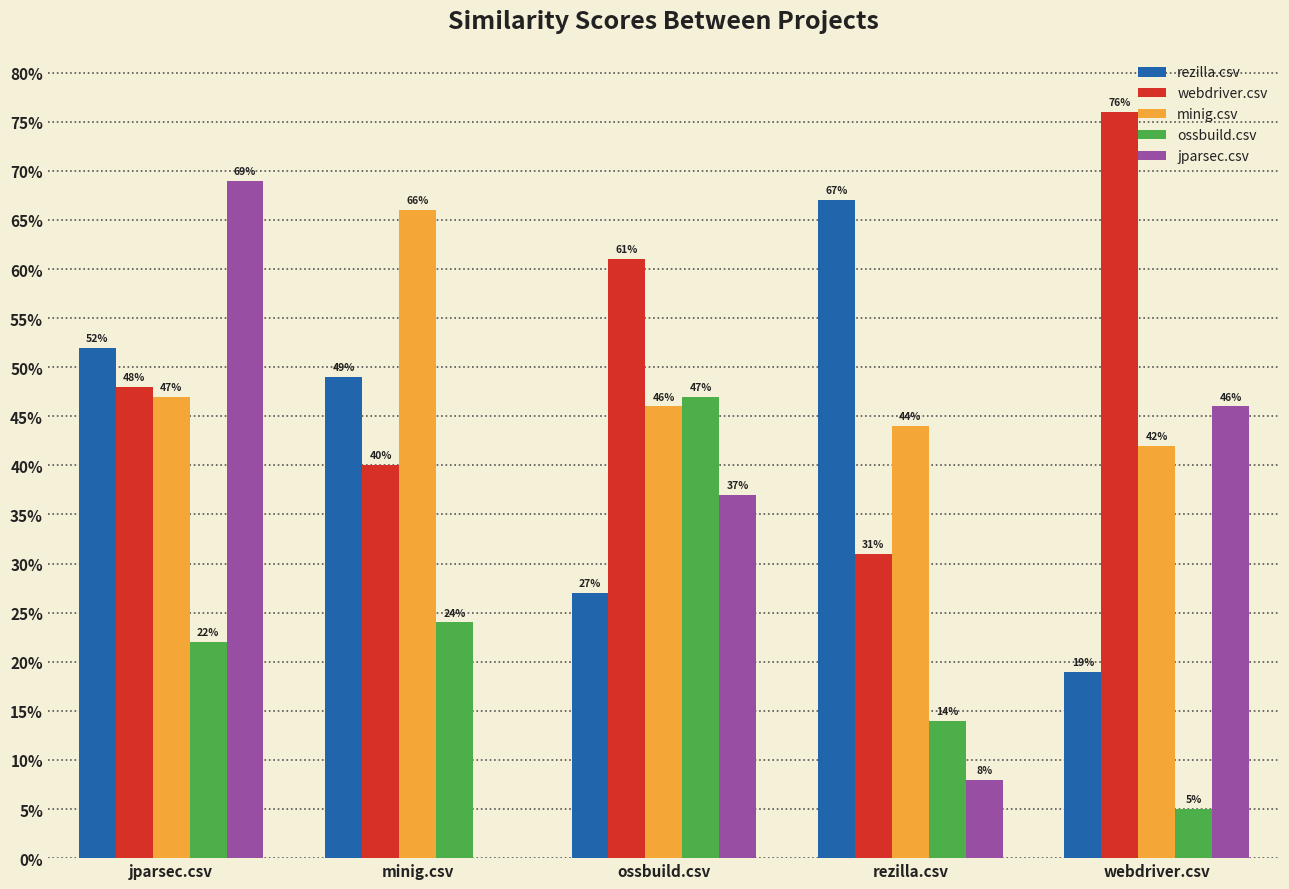

What is the label of the 4th bar from the right?

minig.csv